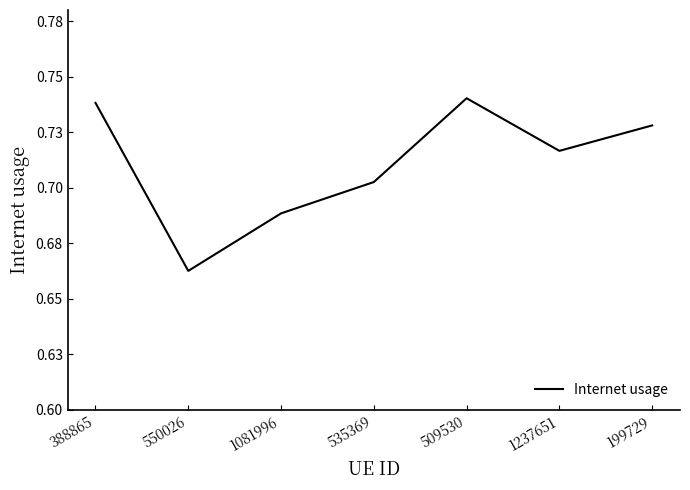

Does the chart have visible grid lines?

No